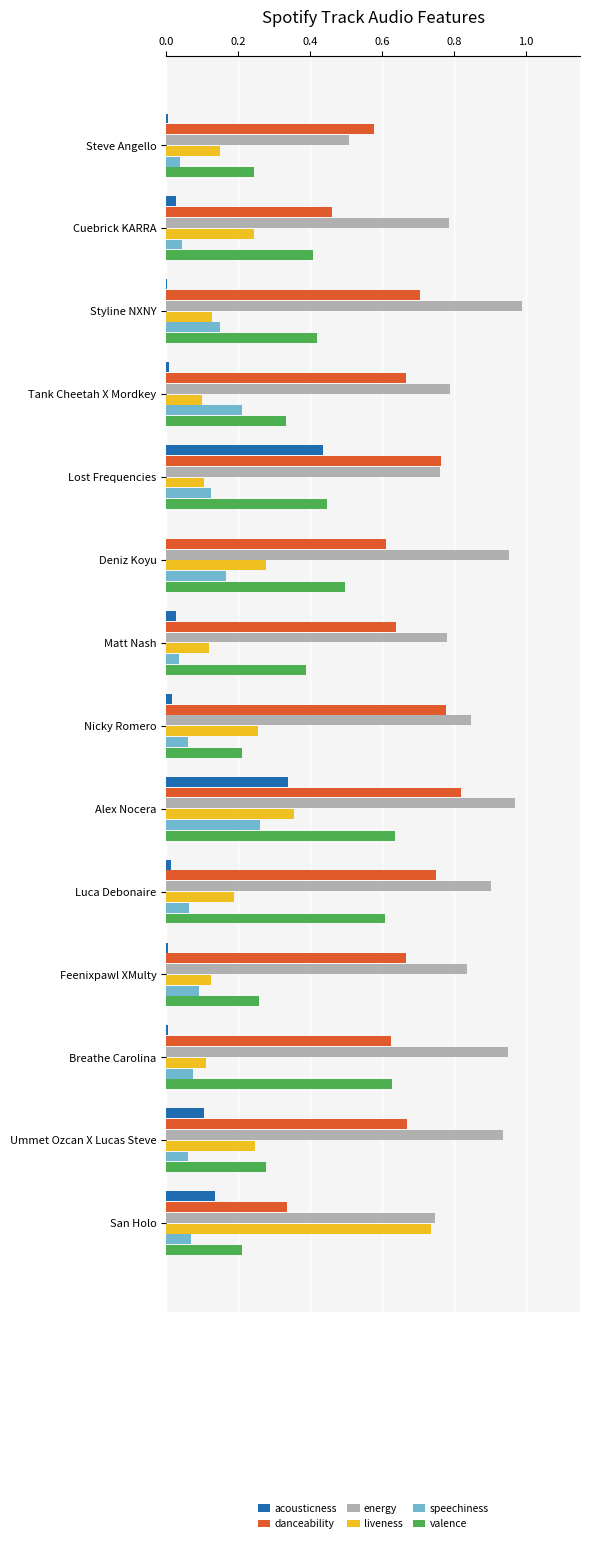

What is the sum of all energy values?

11.8